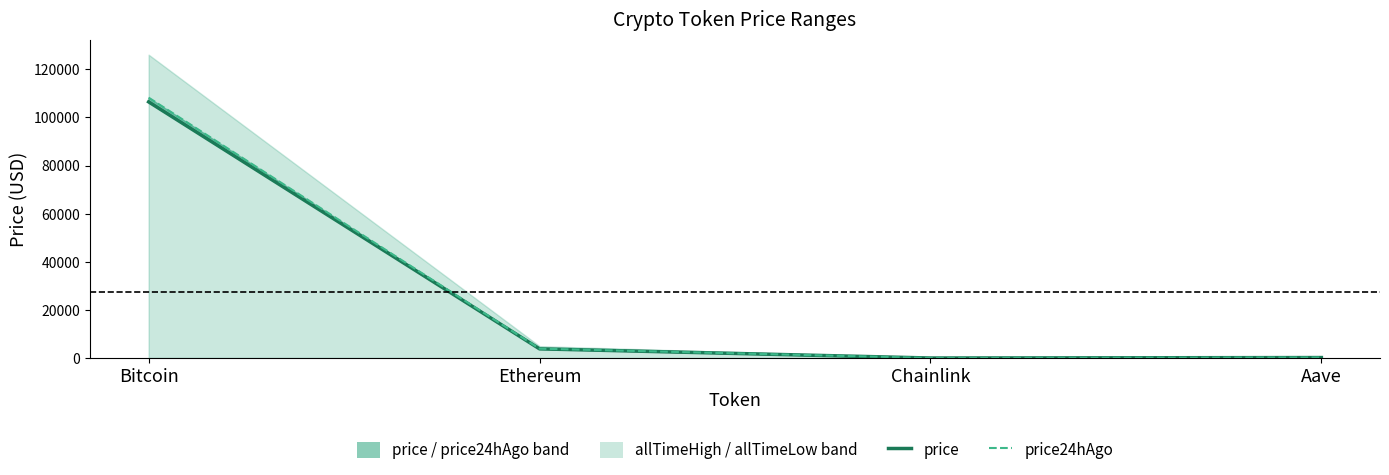

Does the chart have visible grid lines?

No